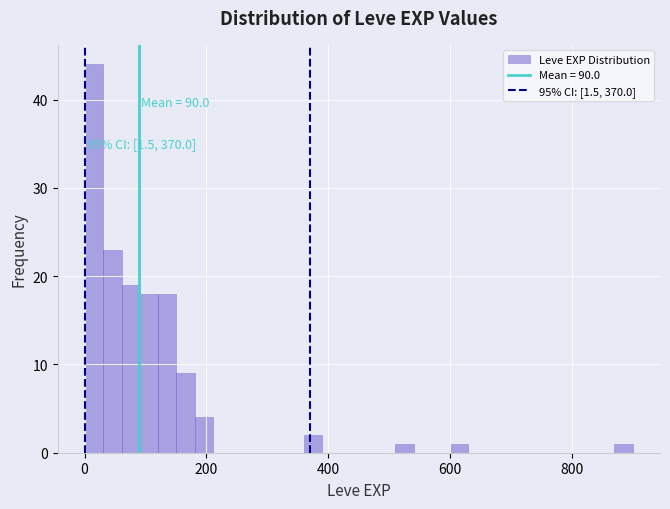

Read against the x-axis, roughly where is the centre of the tallest bar?

20